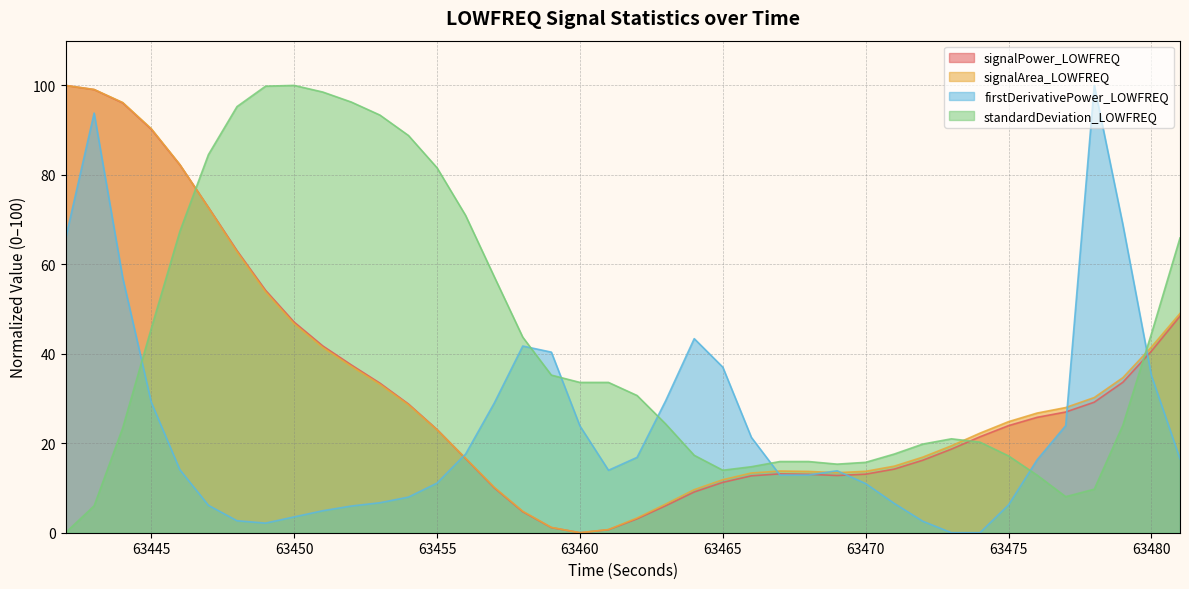

Reading left to right, extract all data points from this chart.

signalPower_LOWFREQ: 100.0	99.1	96.1	90.2	82.2	72.7	63.1	54.2	47.1	41.8	37.5	33.4	28.8	23.1	16.6	10.1	4.7	1.2	0.0	0.7	3.1	6.0	9.1	11.3	12.7	13.2	13.1	12.8	13.1	14.2	16.2	18.7	21.5	23.9	25.8	27.0	29.2	33.6	40.6	48.4
signalArea_LOWFREQ: 100.0	99.1	96.2	90.3	82.3	72.7	62.8	53.9	46.7	41.4	37.2	33.2	28.6	23.0	16.6	10.2	4.8	1.2	0.0	0.7	3.3	6.4	9.6	11.8	13.3	13.8	13.7	13.4	13.7	14.9	16.9	19.4	22.3	24.8	26.8	28.0	30.2	34.7	41.5	49.0
firstDerivativePower_LOWFREQ: 65.8	93.8	57.0	29.2	14.1	6.1	2.7	2.1	3.5	4.9	6.0	6.7	8.0	11.1	17.6	29.0	41.7	40.4	23.9	14.0	16.8	29.5	43.4	37.0	21.3	12.9	12.9	13.8	11.0	6.6	2.6	0.0	0.0	6.2	16.3	23.9	100.0	68.9	35.2	16.5
standardDeviation_LOWFREQ: 0.0	6.0	23.4	45.7	67.4	84.5	95.3	99.8	100.0	98.5	96.3	93.4	88.8	81.6	70.9	57.3	43.7	35.2	33.6	33.6	30.7	24.3	17.3	14.0	14.8	15.9	15.9	15.3	15.7	17.6	19.8	21.0	20.3	17.2	12.9	8.1	9.7	24.0	44.5	65.9